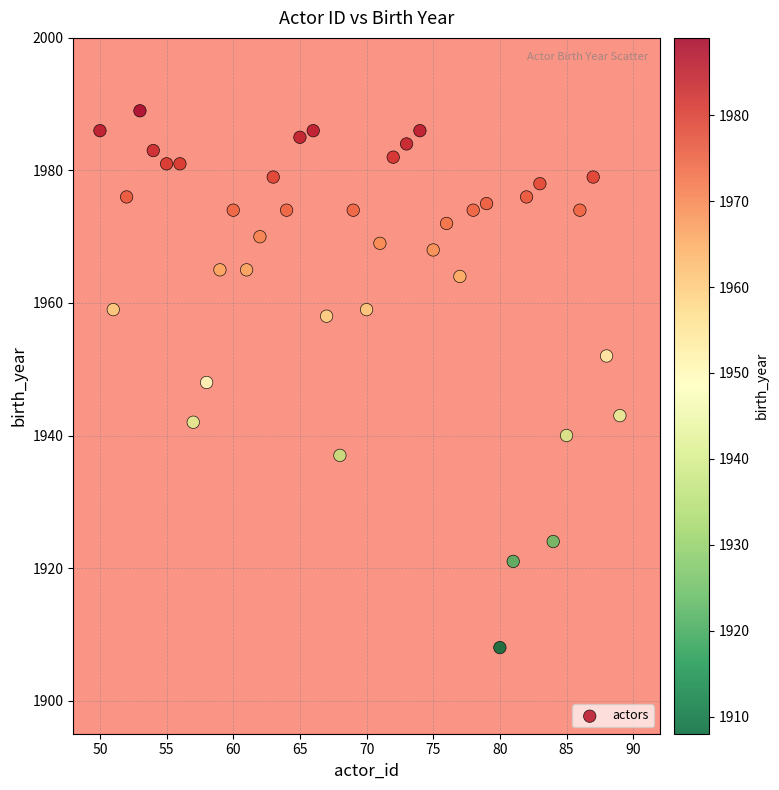

What is the range of X values (max minus min)?

39